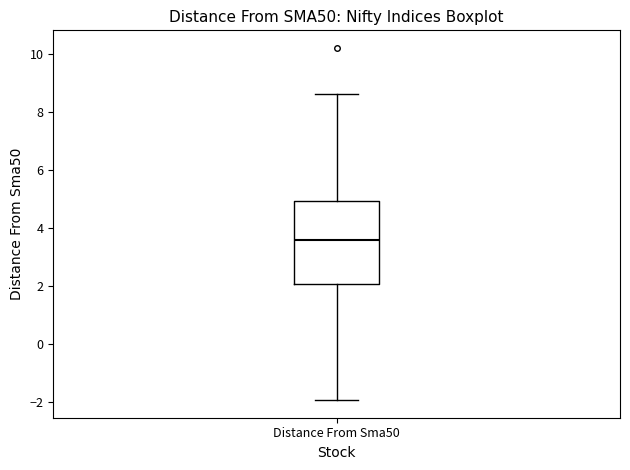

Read this box plot against the y-axis: the position of the median line, the range covered by the box, and the ends of both whiskers. The values are not printed on the chart, so give them approximately, as read against the axis.

median 3.6, box 2.0 to 5.0, whiskers -2.0 to 8.6